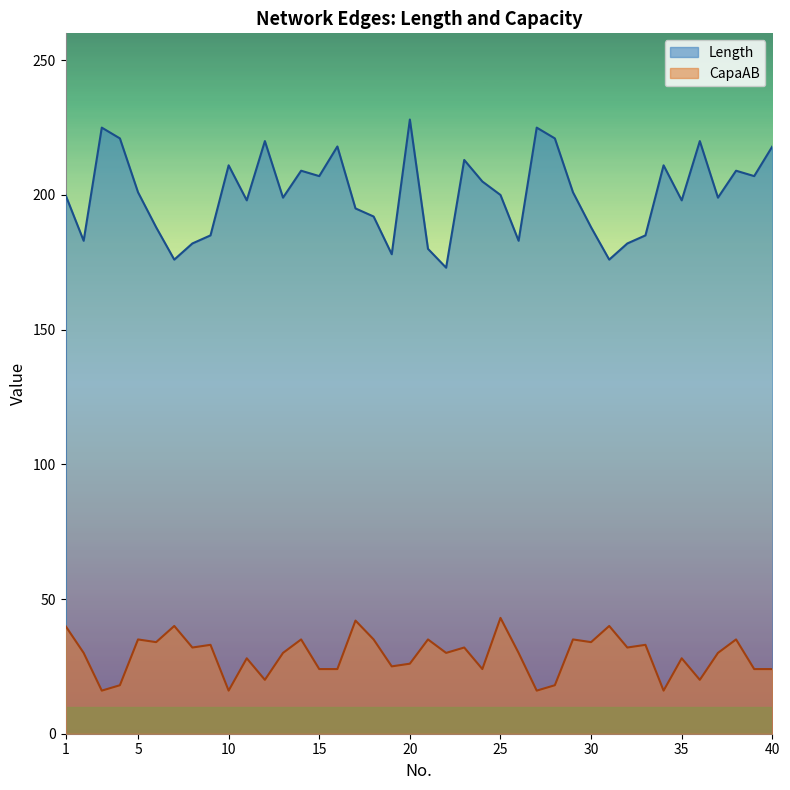

At which label does CapaAB first exceed 30?

1